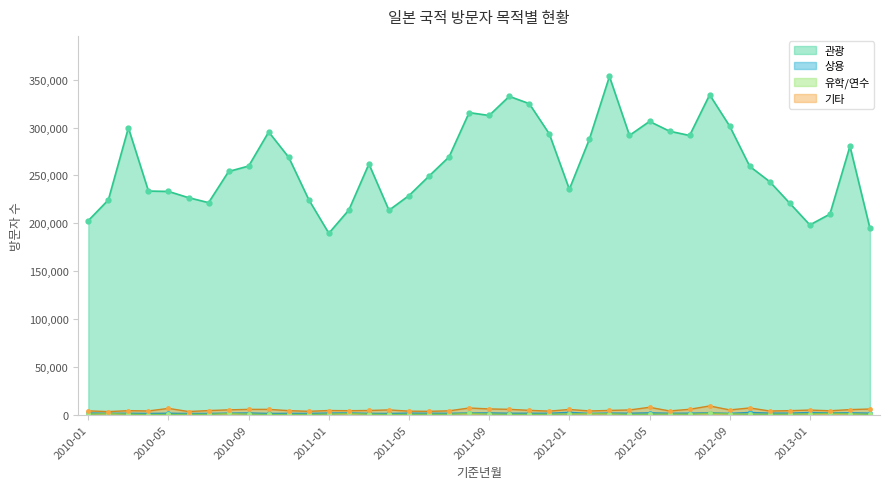

How many categories are shown in the chart?

40